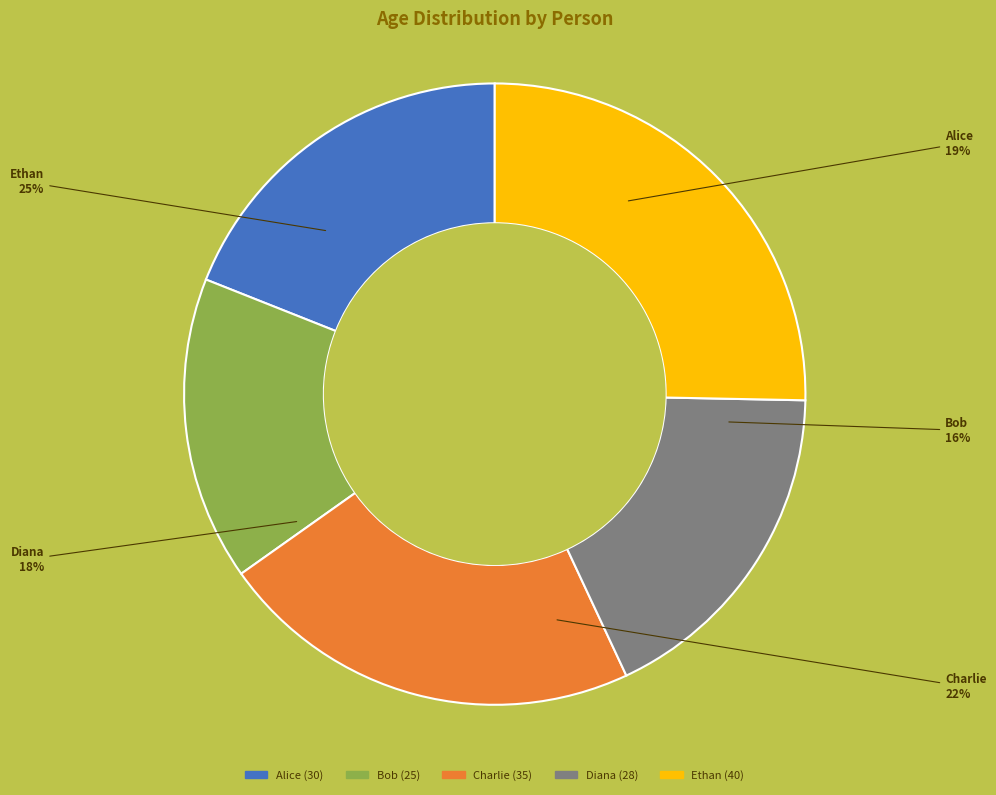

How many segments does this pie chart have?

5